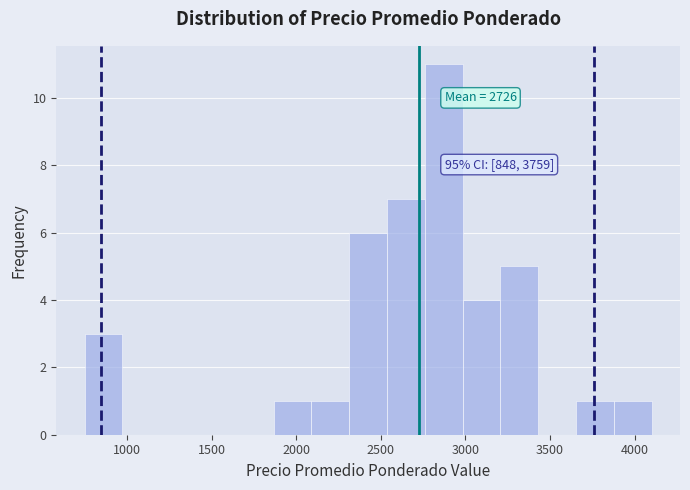

Which range on the x-axis has the tallest bar?

2750 to 3000